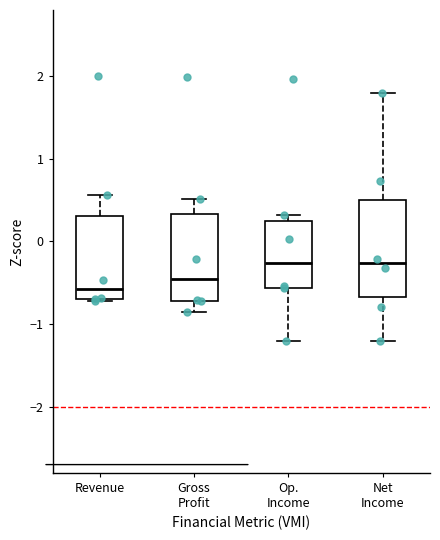

Which box is the tallest, from its lower edge to its upper edge?

Net Income